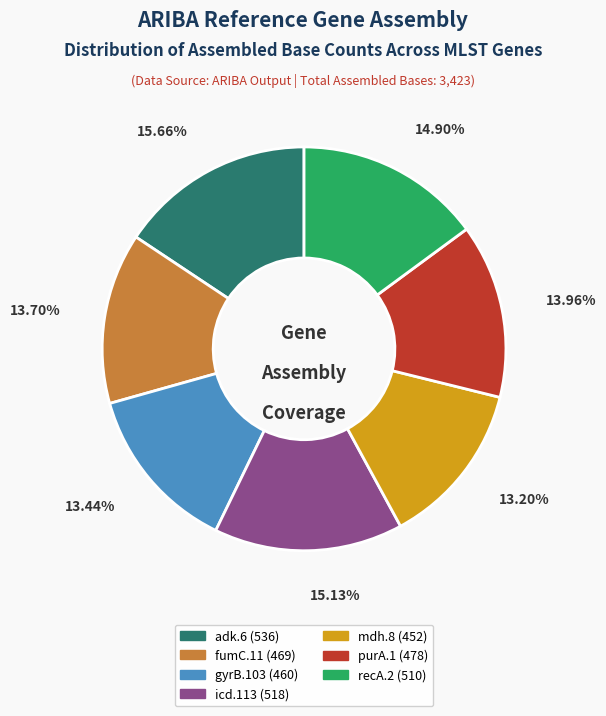

Which category has the biggest portion of the pie?

adk.6